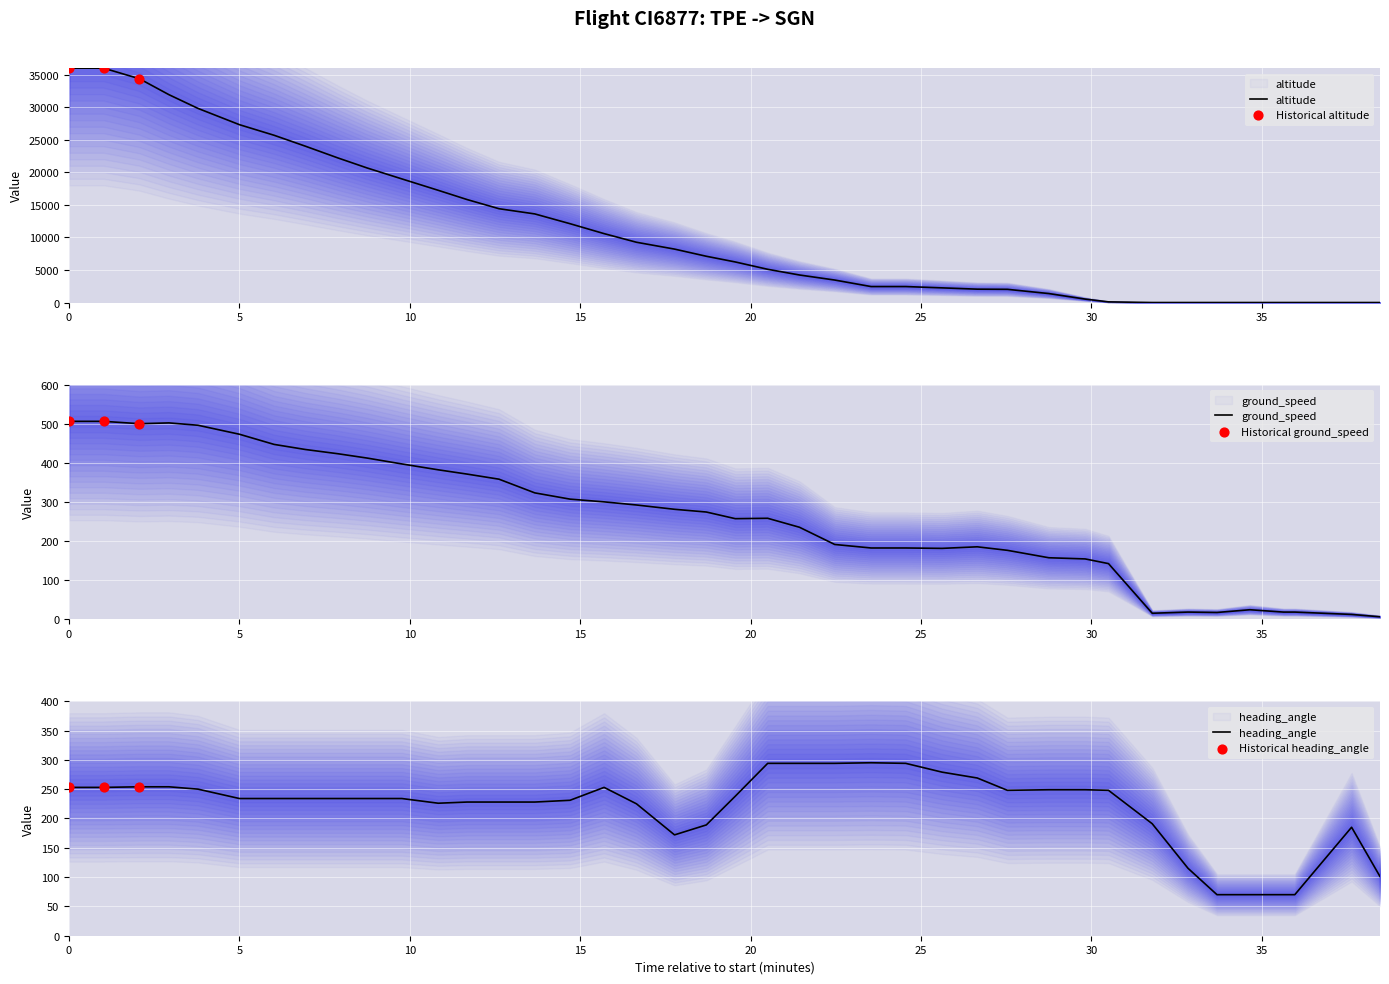

At how many categories does at least one series exceed 24836?

7